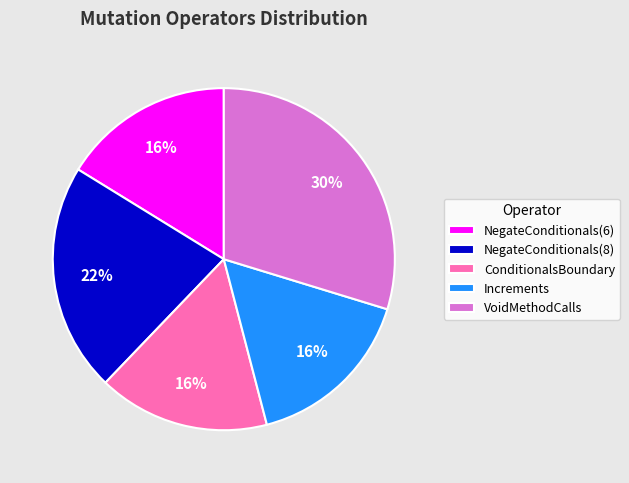

Does any single category account for the majority?

No